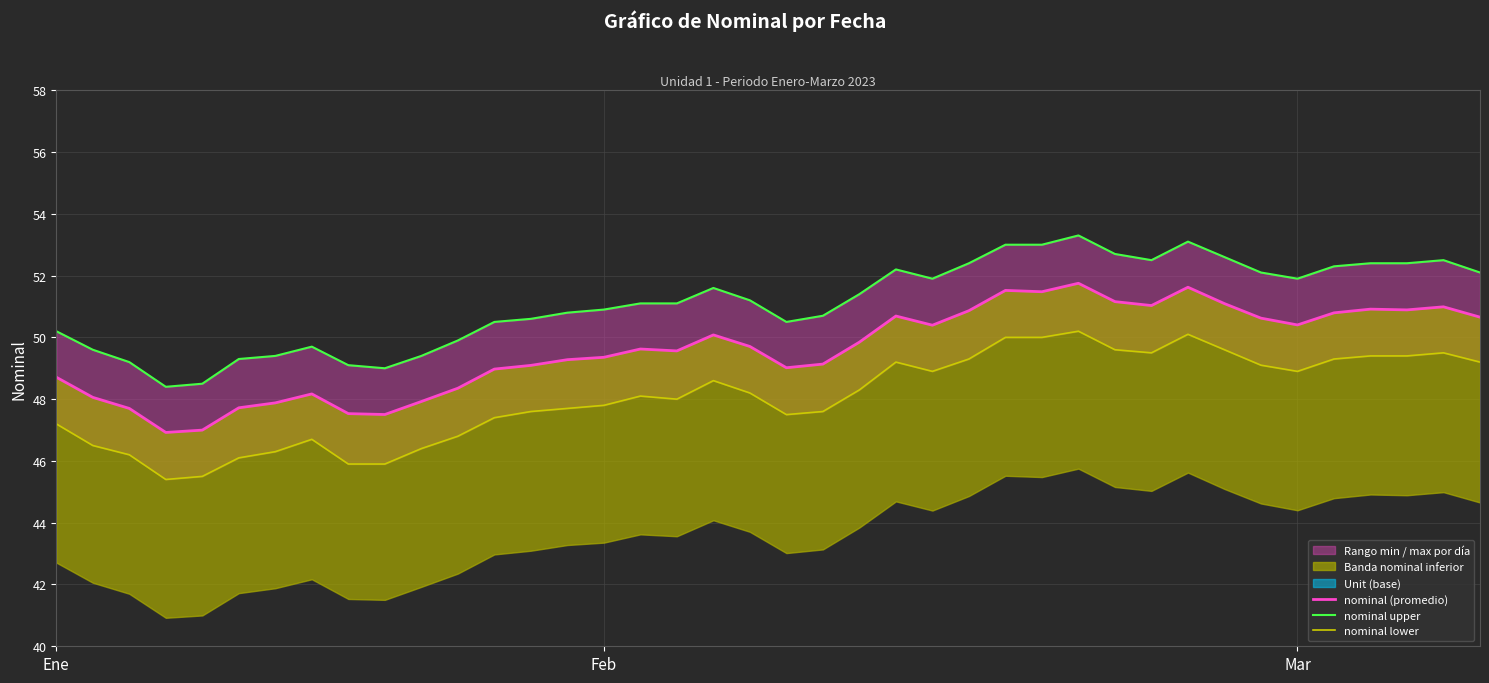

At how many categories does at least one series exceed 47?

40